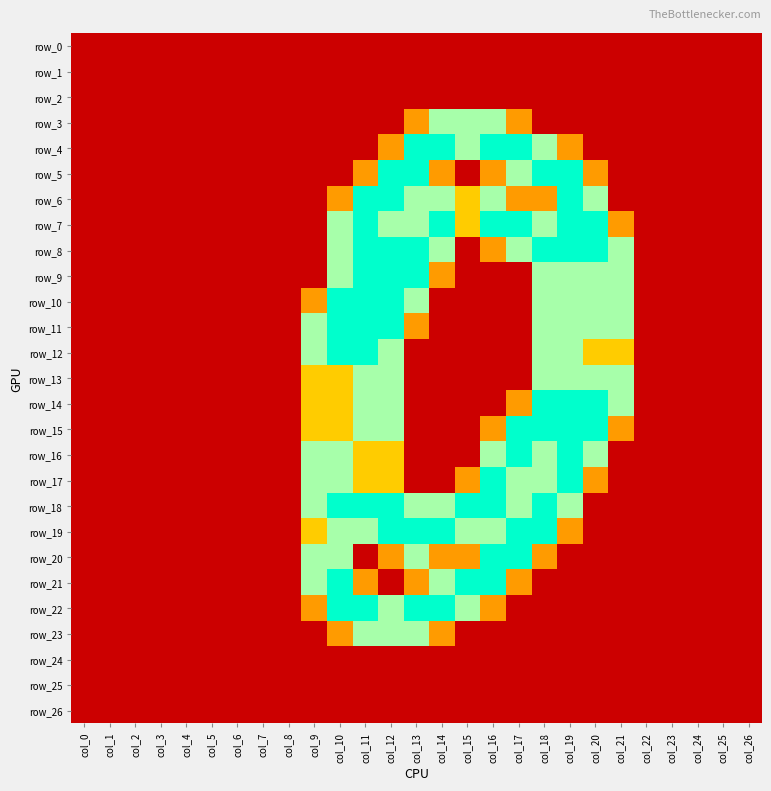

Rank the series at col_18 from highest to lowest value.

row_5, row_8, row_14, row_15, row_18, row_19, row_4, row_7, row_9, row_10, row_11, row_12, row_13, row_16, row_17, row_6, row_20, row_0, row_1, row_2, row_3, row_21, row_22, row_23, row_24, row_25, row_26